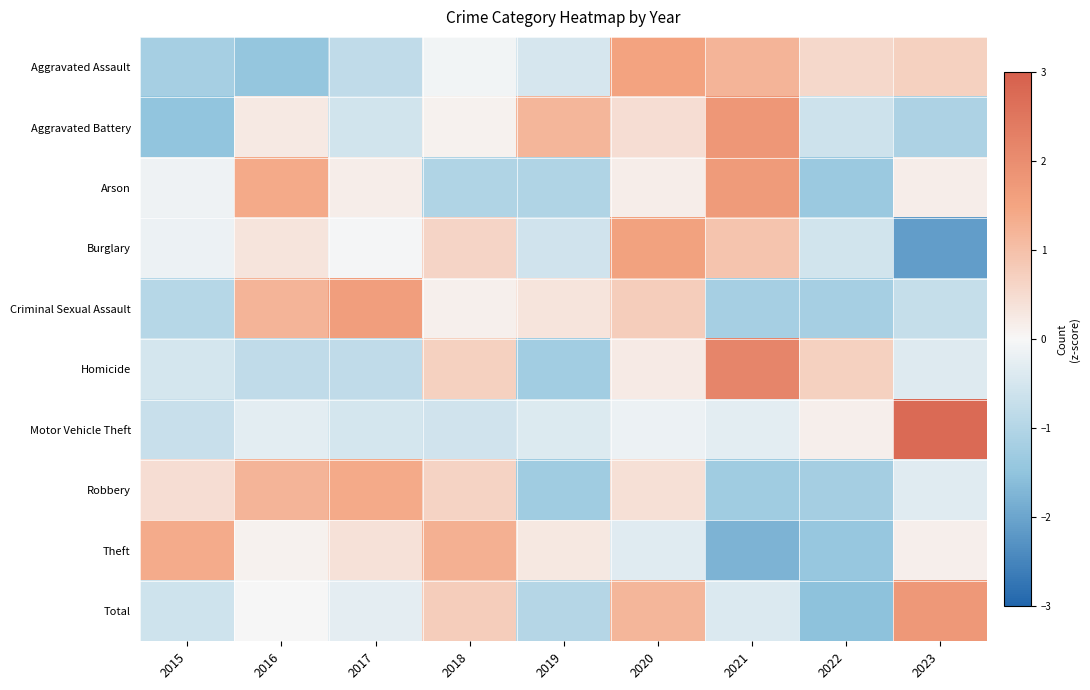

At how many categories does at least one series exceed -1?

9